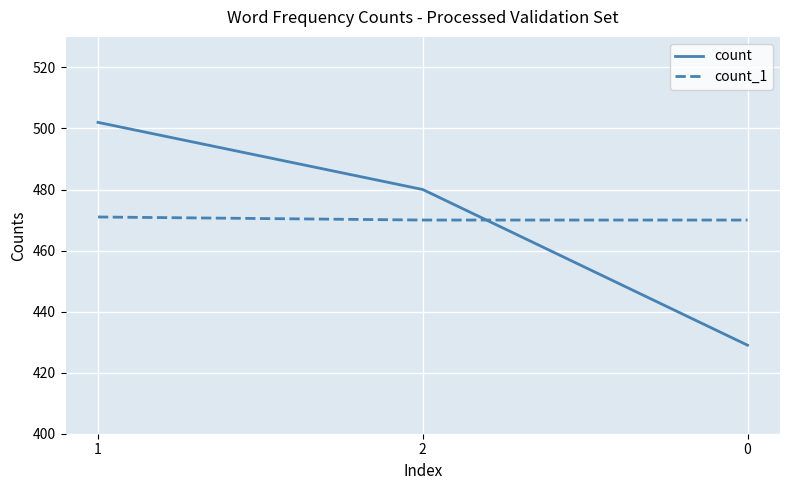

What is the spread (max minus min) of values at 0?

41